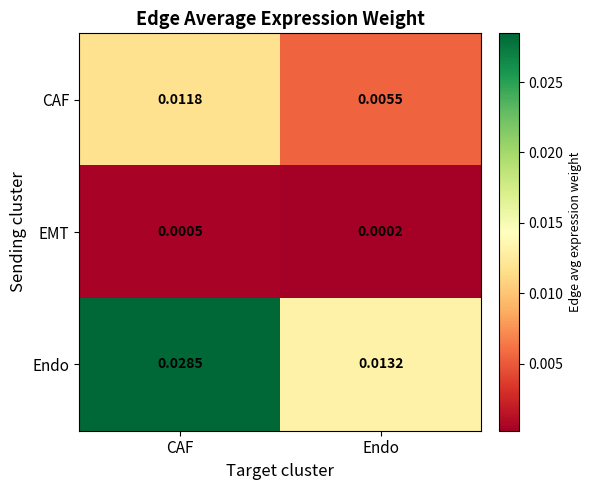

Which series changed the most between CAF and Endo?

Endo